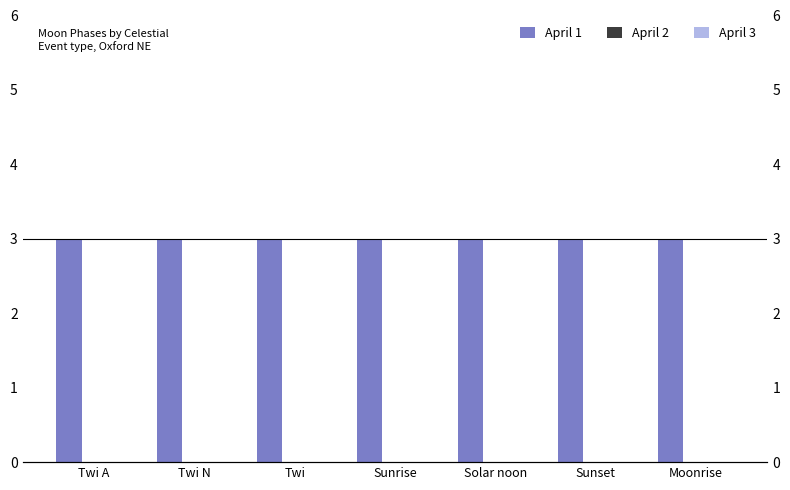

Which has a higher value, Twi N or Twi A?

Twi N